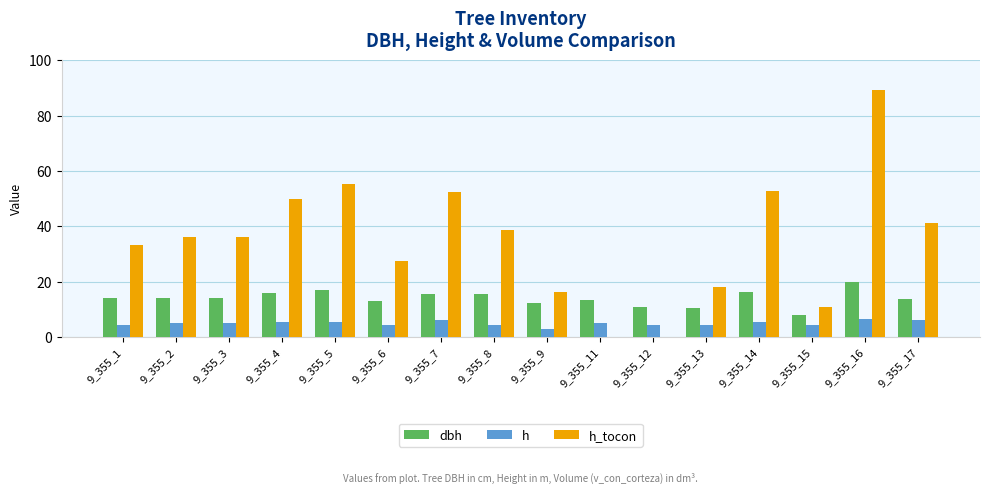

What is the maximum value for h?

6.5